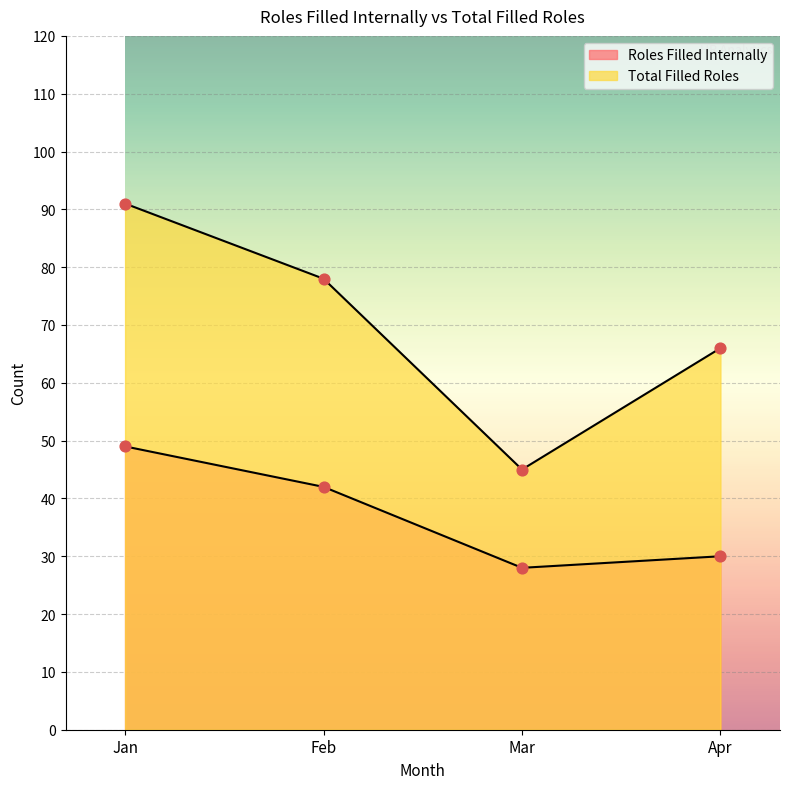

Which series has the largest total across all categories?

Total Filled Roles